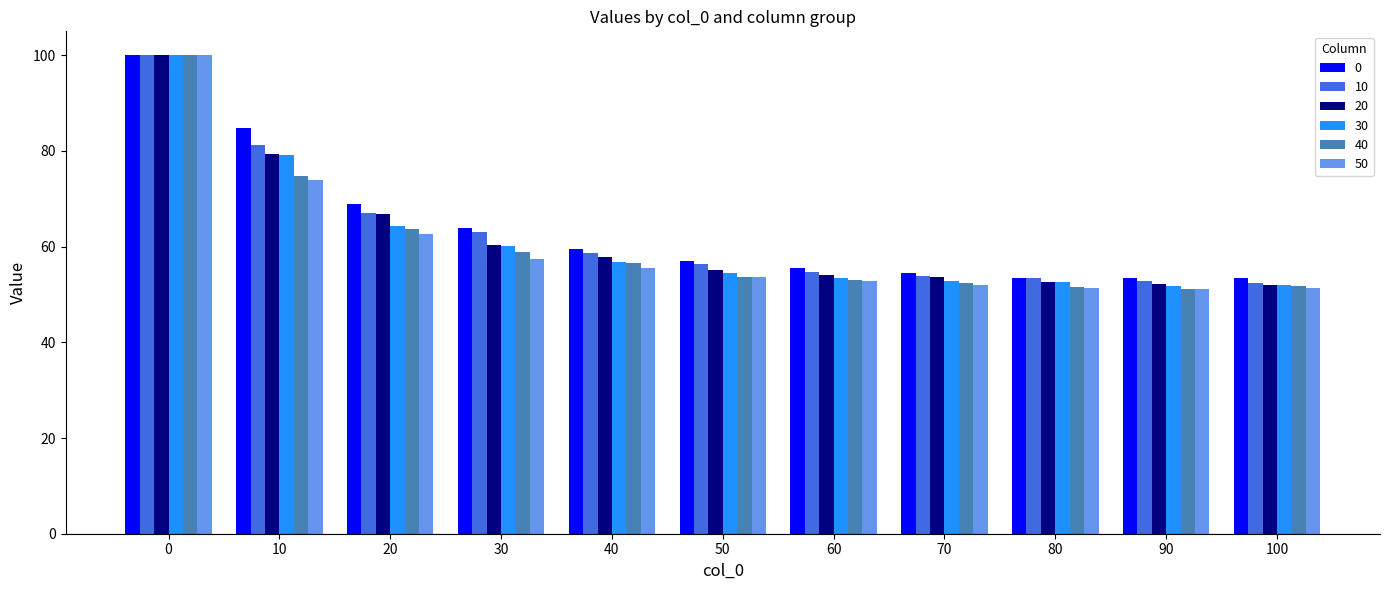

Count the number of categories in the chart.

11